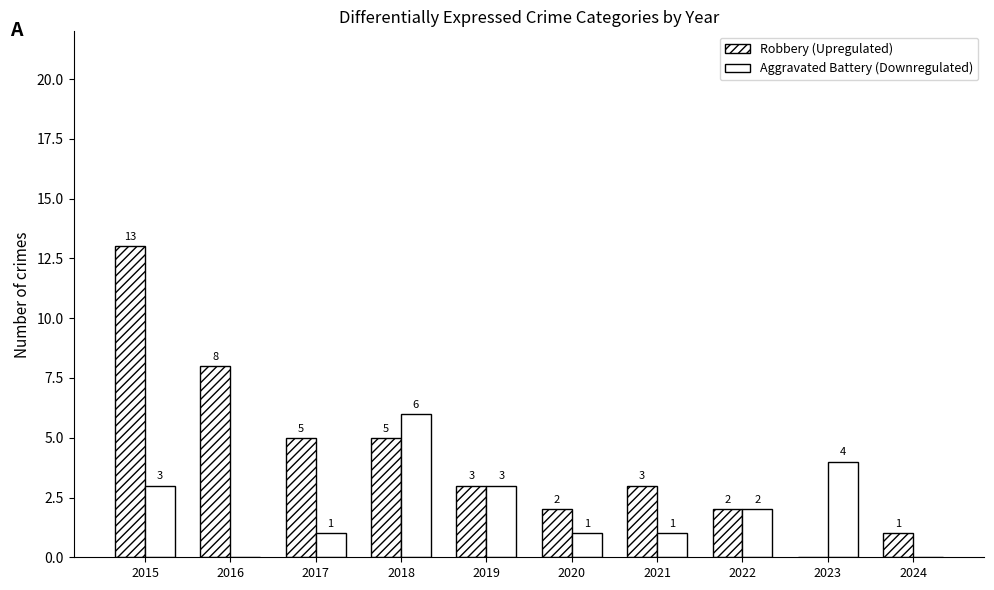

What is the difference between the maximum and minimum values in the Aggravated Battery (Downregulated) series?

6